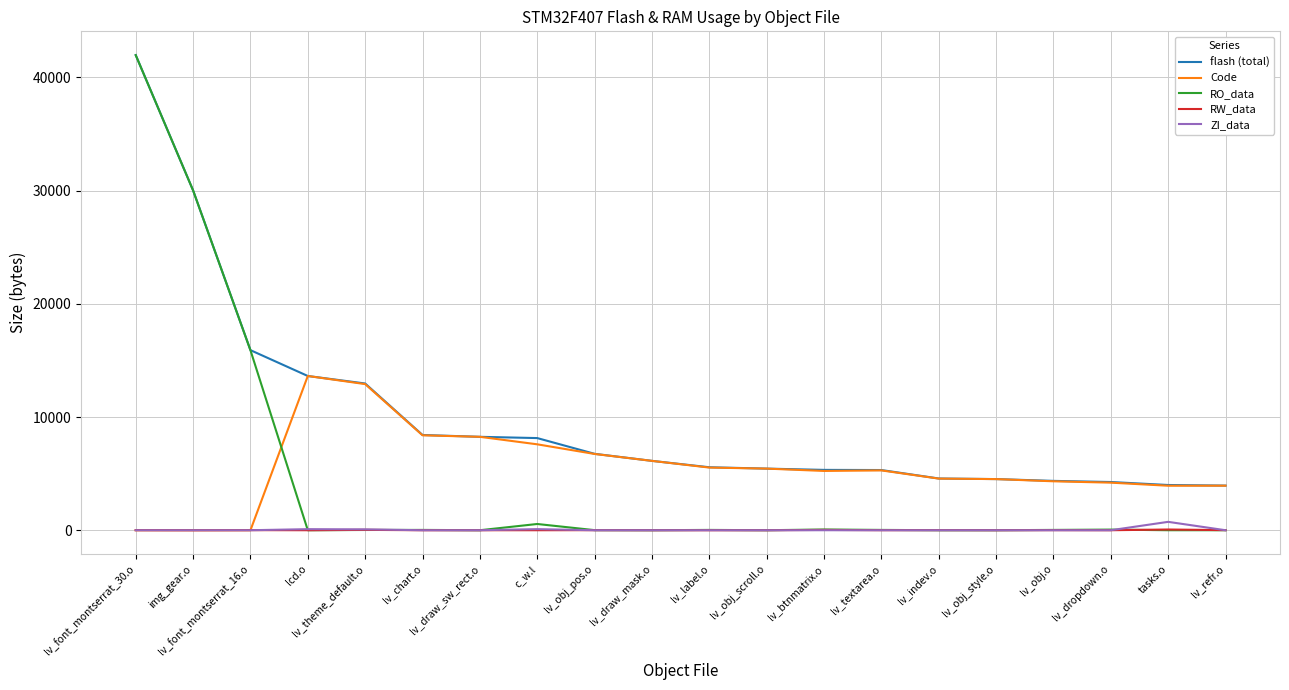

Where does the RW_data series first go above 4?

lv_font_montserrat_30.o